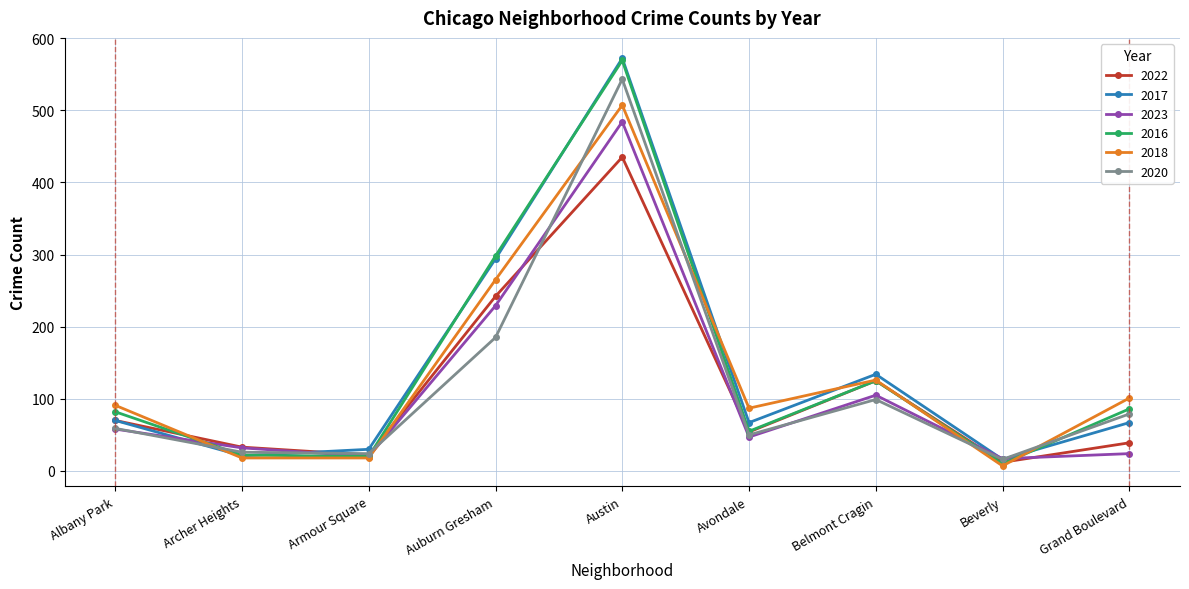

Which series changed the most between Armour Square and Grand Boulevard?

2018